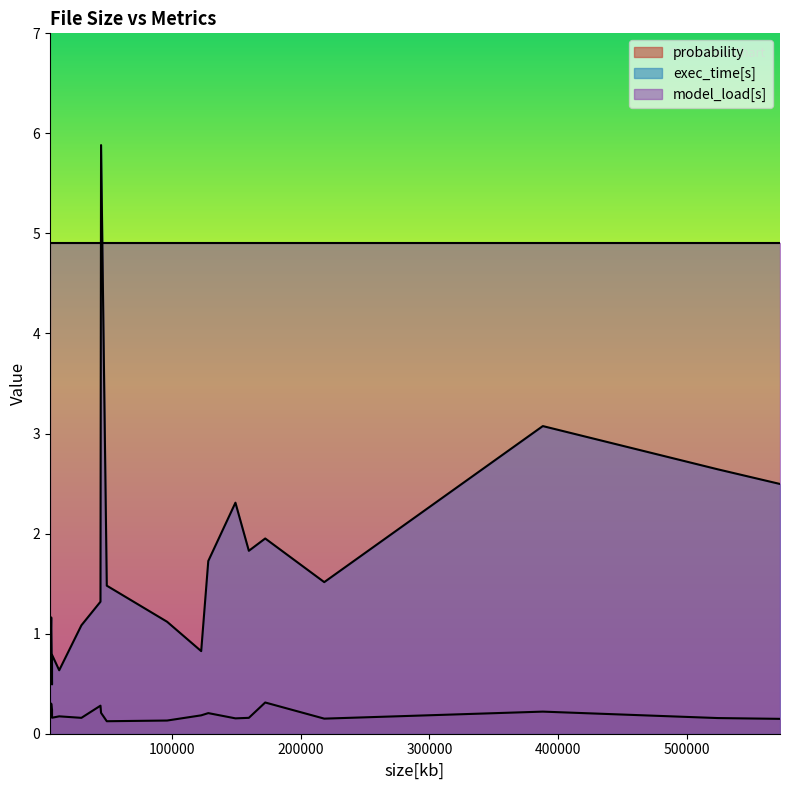

Reading right to left, what are all the values shown in this chart?

probability: 19=0.2	18=0.2	17=0.2	16=0.1	15=0.3	14=0.2	13=0.1	12=0.2	11=0.2	10=0.2	9=0.3	8=0.2	7=0.2	6=0.2	5=0.3	4=0.2	3=0.1	2=0.2	1=0.2	0=0.2
exec_time[s]: 19=1.5	18=0.8	17=1.8	16=2.5	15=1.2	14=1.7	13=1.1	12=0.6	11=2.3	10=0.5	9=2.0	8=0.8	7=0.8	6=0.9	5=1.3	4=2.6	3=1.5	2=3.1	1=1.1	0=5.9
model_load[s]: 19=4.9	18=4.9	17=4.9	16=4.9	15=4.9	14=4.9	13=4.9	12=4.9	11=4.9	10=4.9	9=4.9	8=4.9	7=4.9	6=4.9	5=4.9	4=4.9	3=4.9	2=4.9	1=4.9	0=4.9